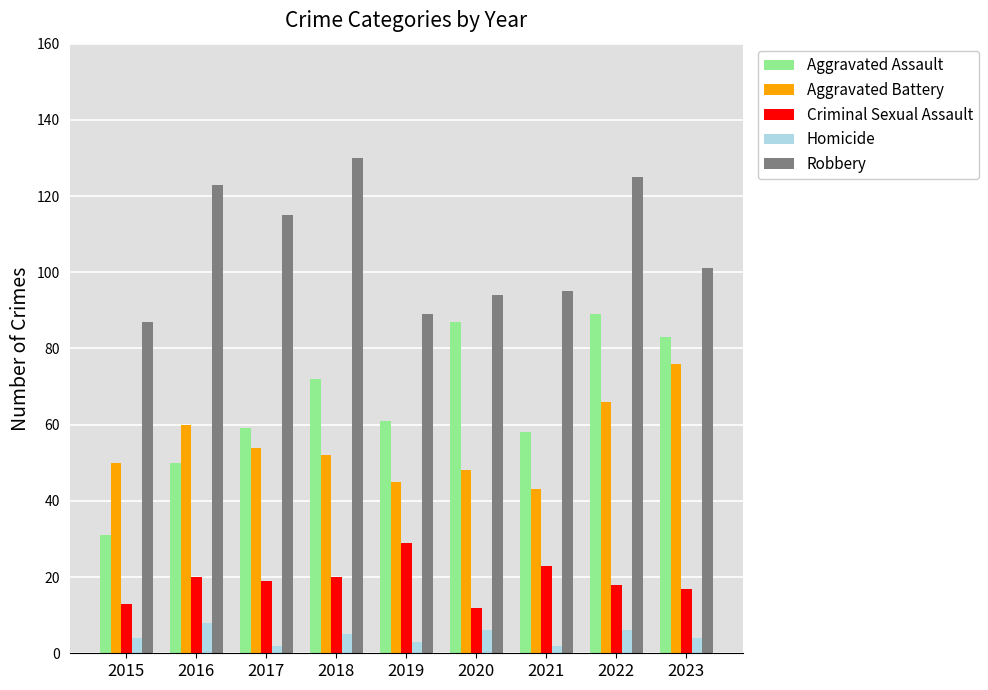

Which series has the widest spread of values?

Aggravated Assault